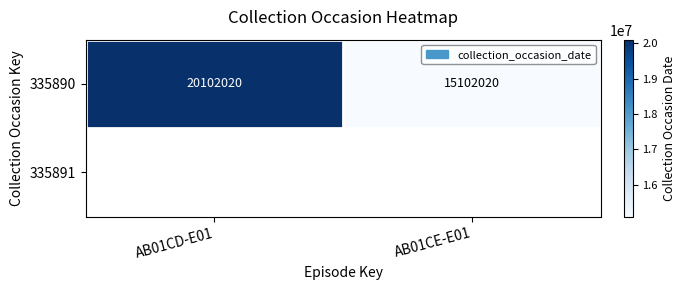

The value of 335890 at AB01CD-E01 is 32850638.8. True or false?

False